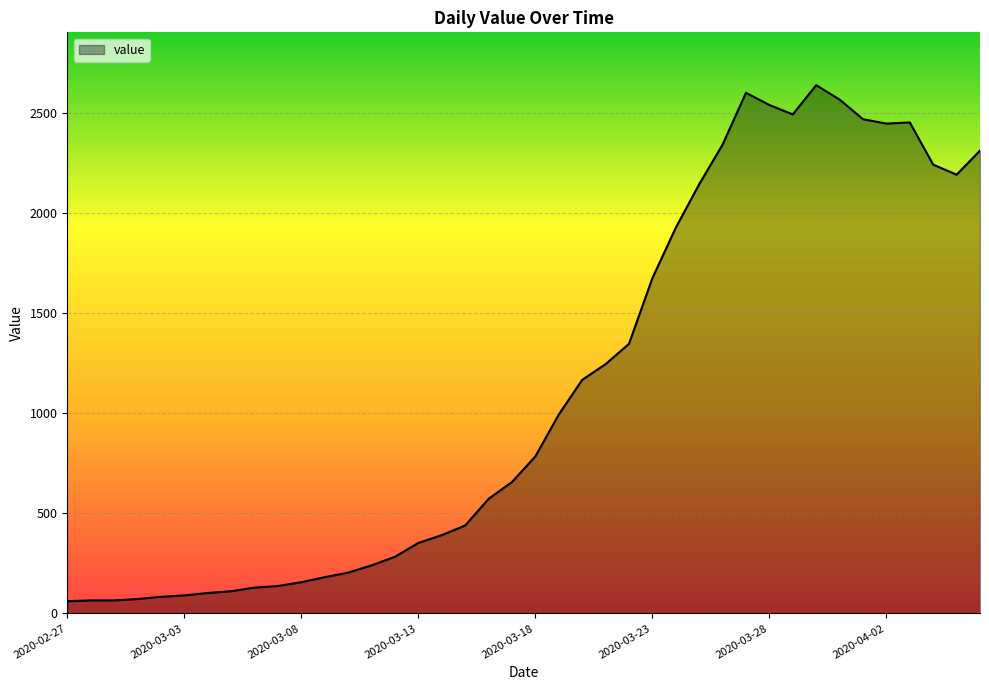

What is the minimum value shown in the chart?

61